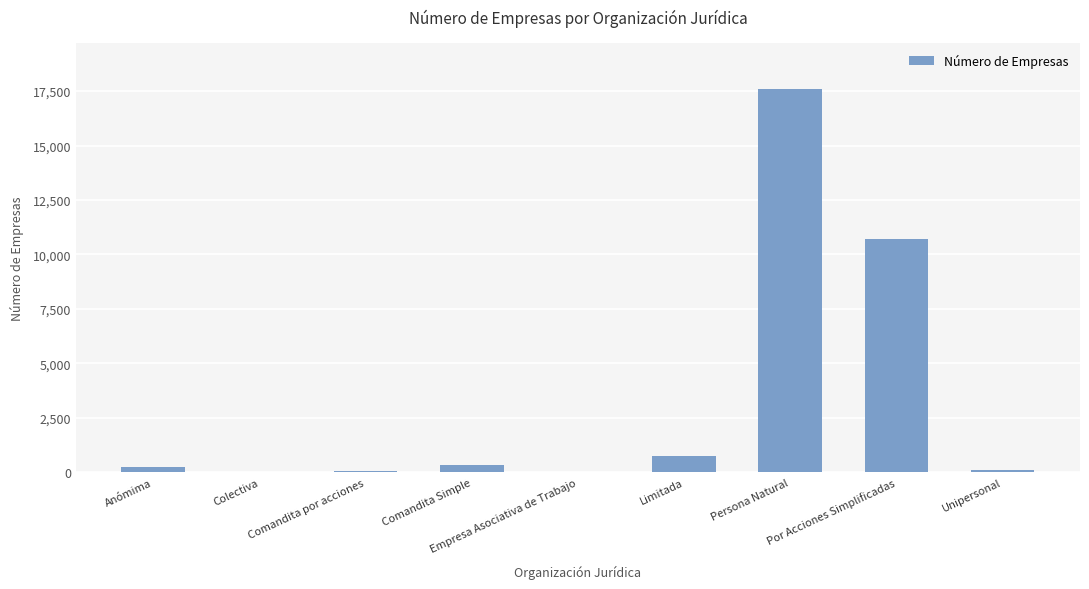

What is the sum of all values?

29834